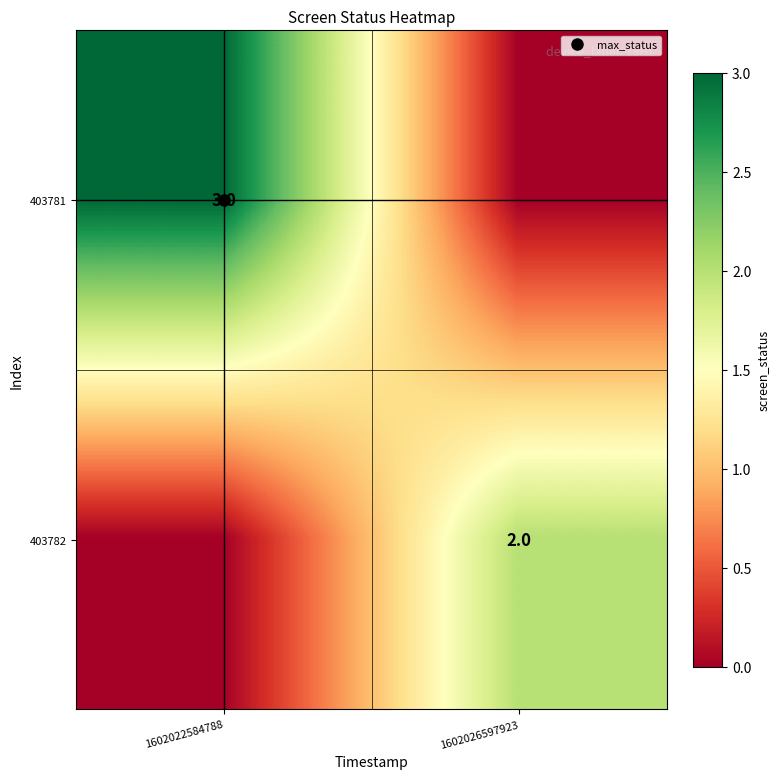

What is the difference between the highest and lowest values at 1602022584788?

3